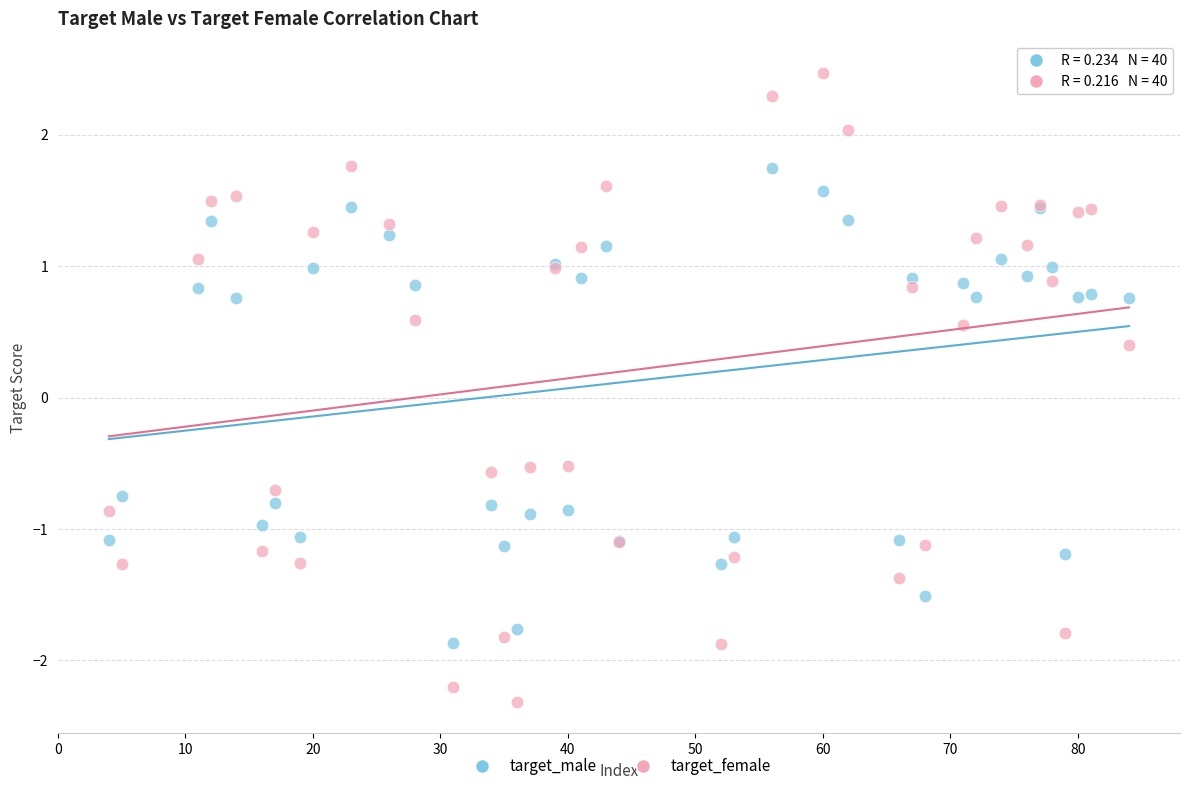

Which series reaches the minimum Y coordinate?

target_female